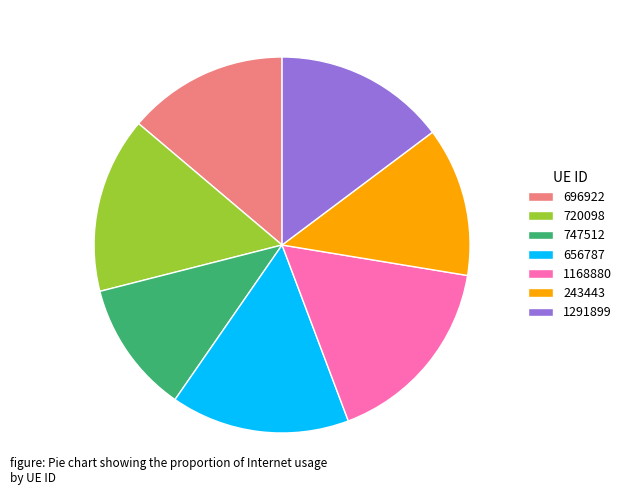

Do 1291899 and 656787 together represent more than half of the pie?

No